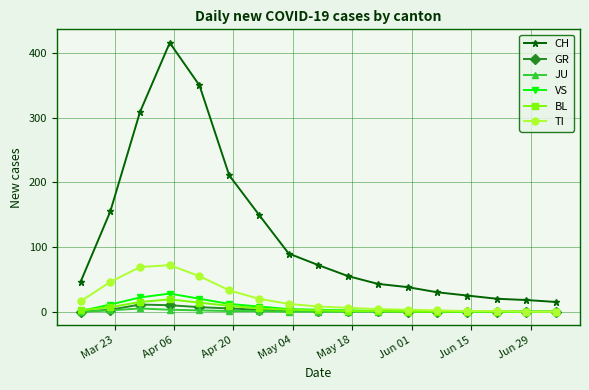

Which series has the largest range (max minus min)?

CH